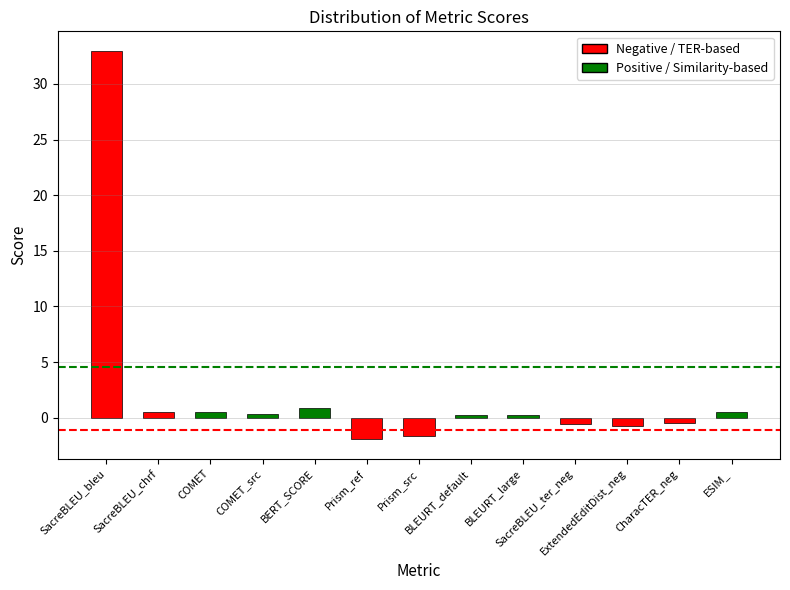

The value at Prism_src is -1.6. True or false?

True